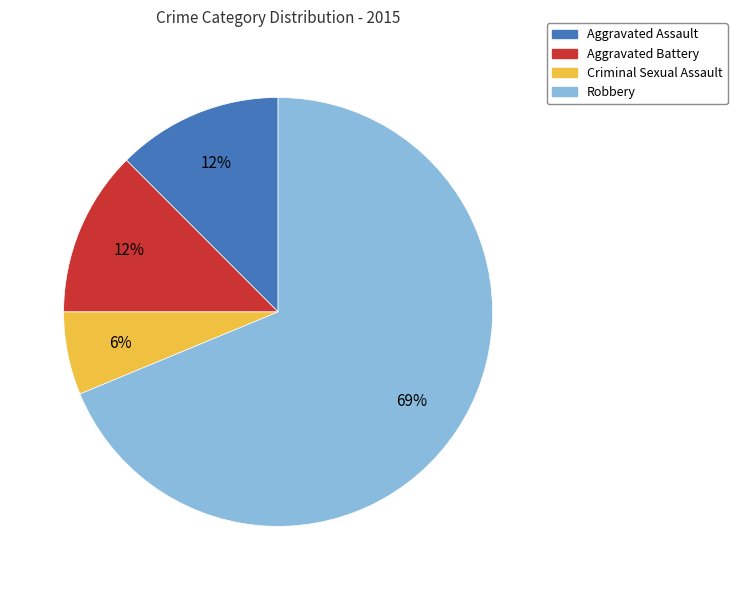

Is there a majority slice in this chart?

Yes